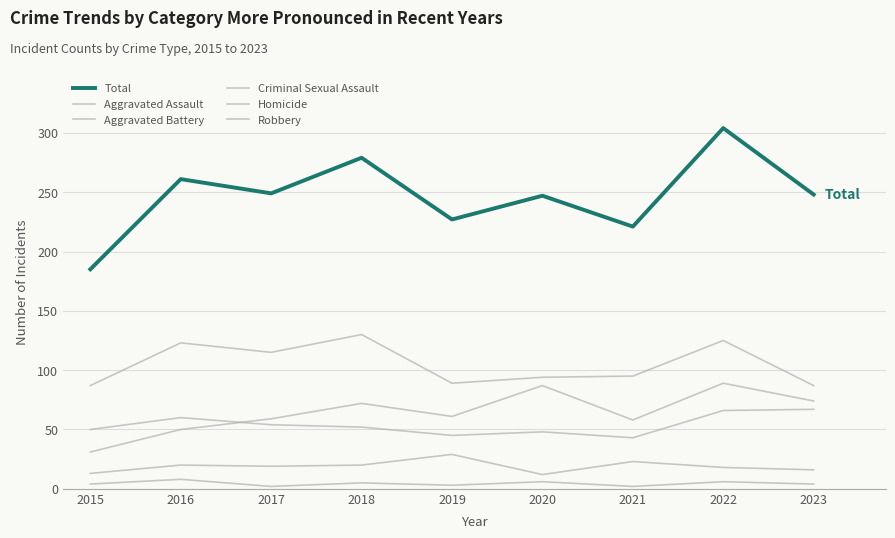

The value of Robbery at 2018 is 46. True or false?

False